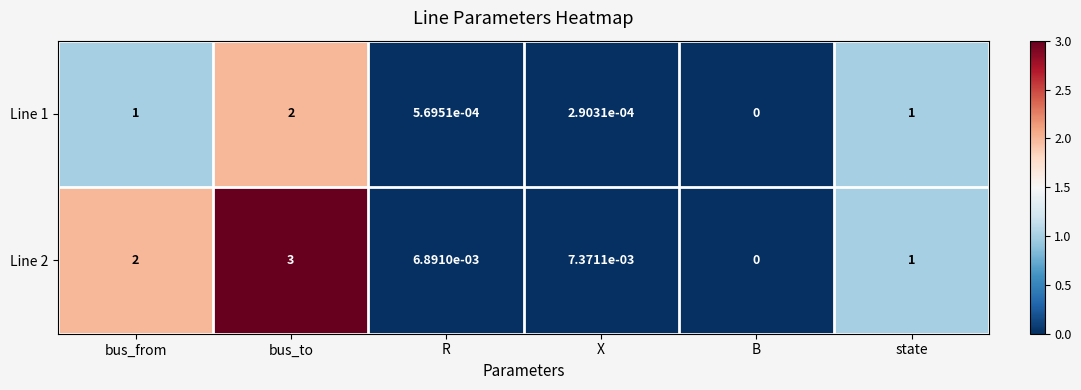

Which category has the lowest value across all series?

B